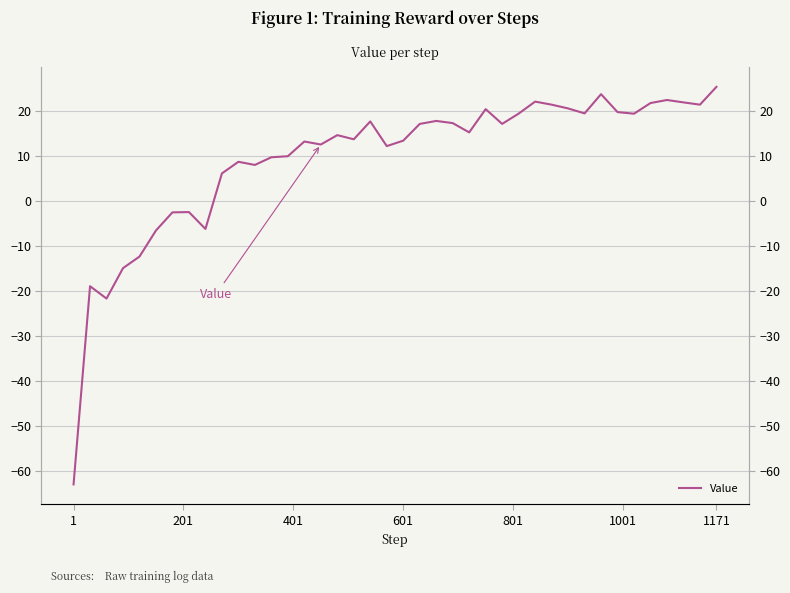

Is it true that the value at 37 is 31.9?

False